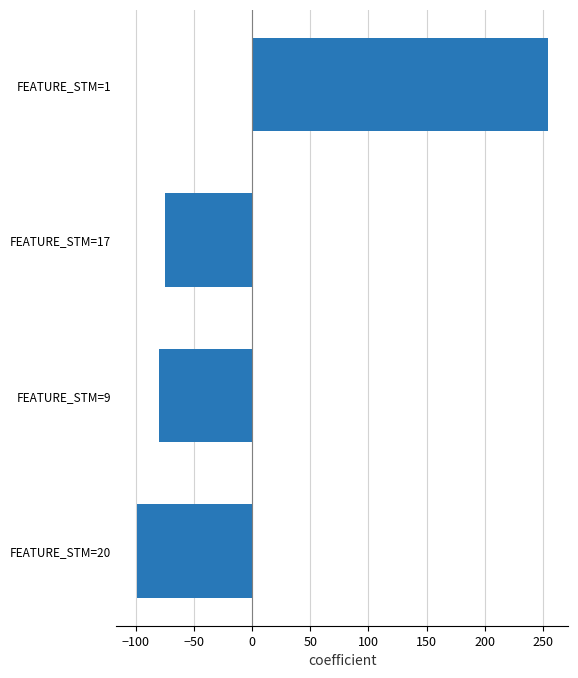

True or false: the data shows -139 at FEATURE_STM=9.

False